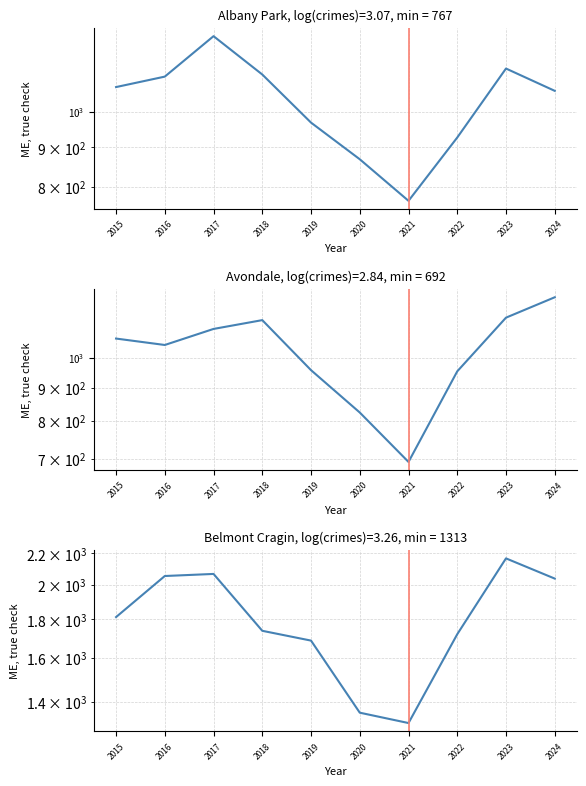

How many values in the Albany Park series exceed 1076?

4